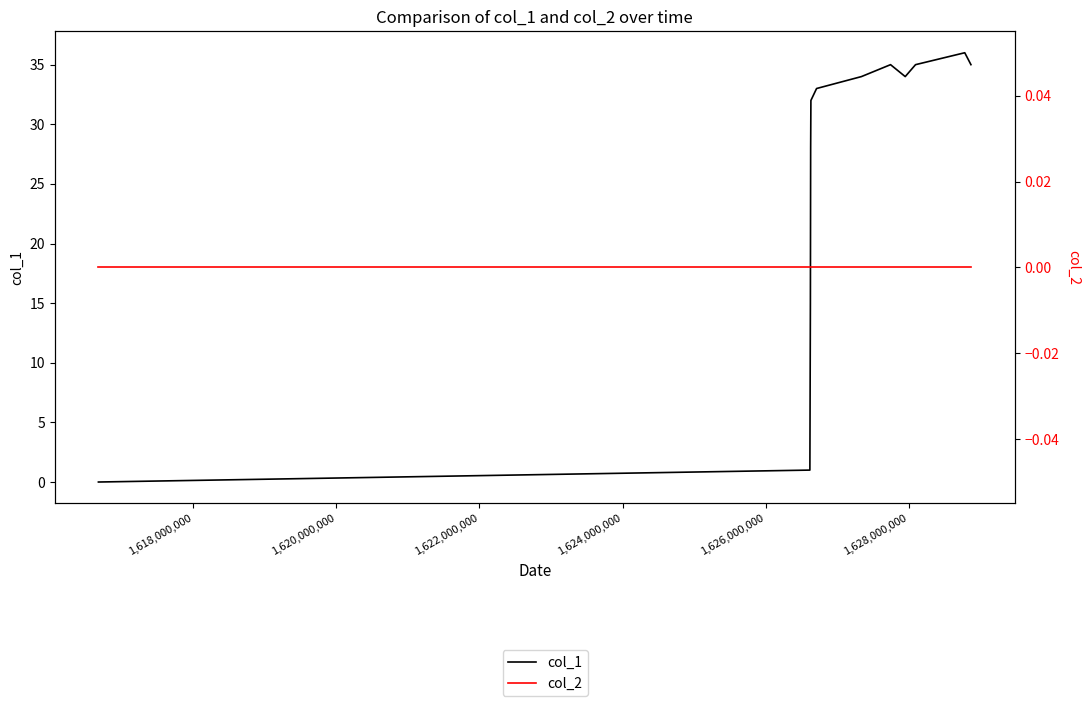

How many series are shown in this chart?

2